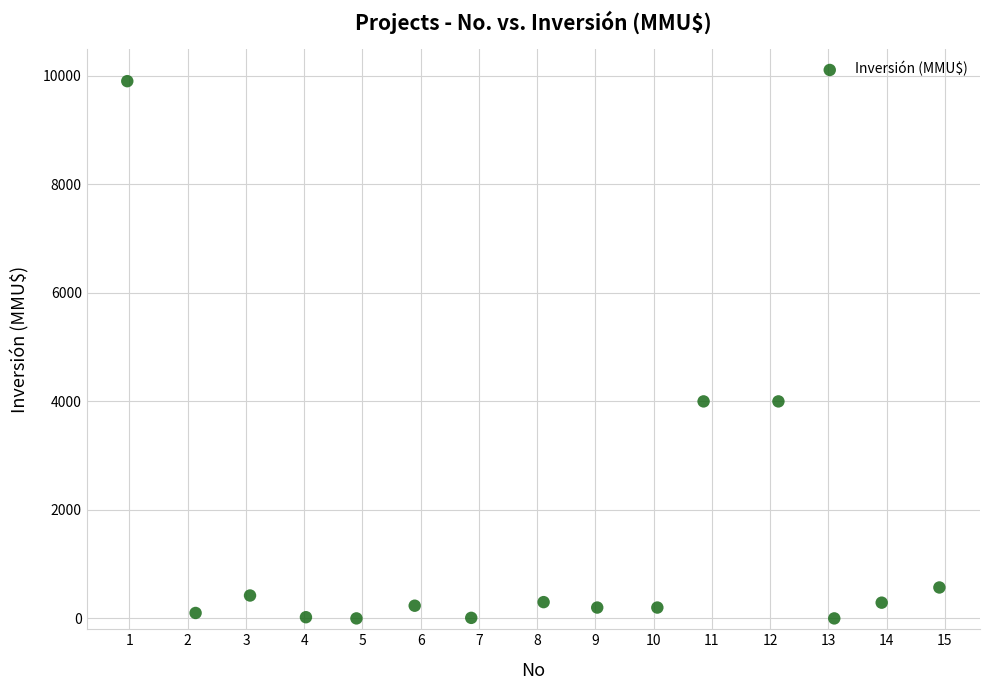

What is the range of Y values (max minus min)?

9903